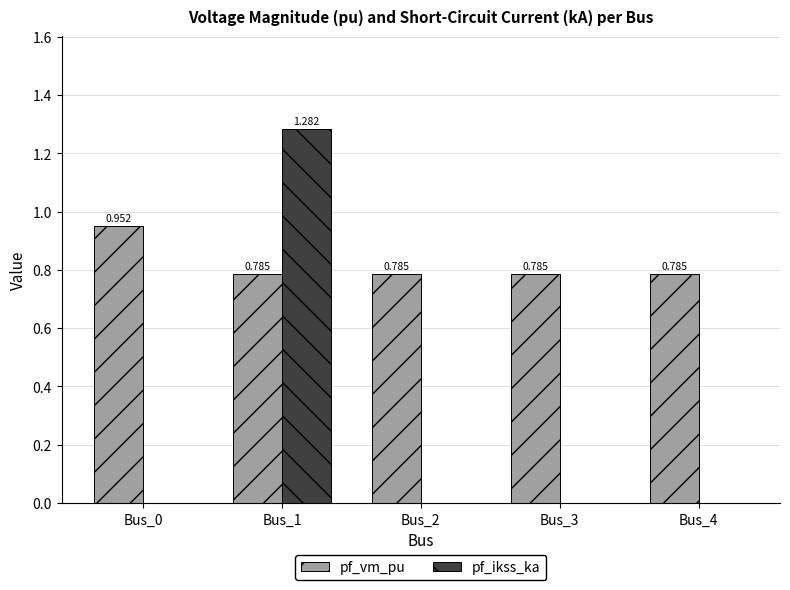

Between Bus_0 and Bus_3, which series saw the biggest shift?

pf_vm_pu